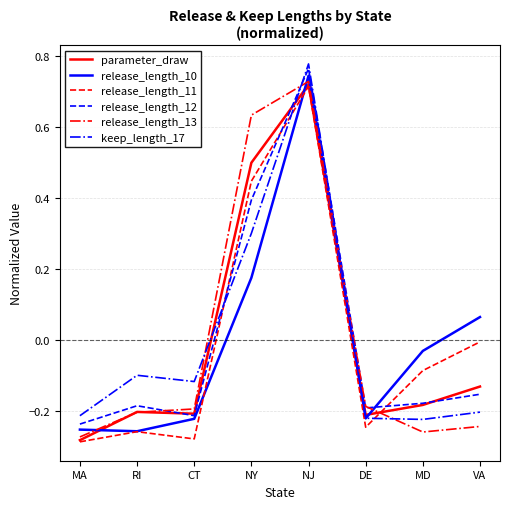

Where is release_length_10 nearest to the value 0?

MD